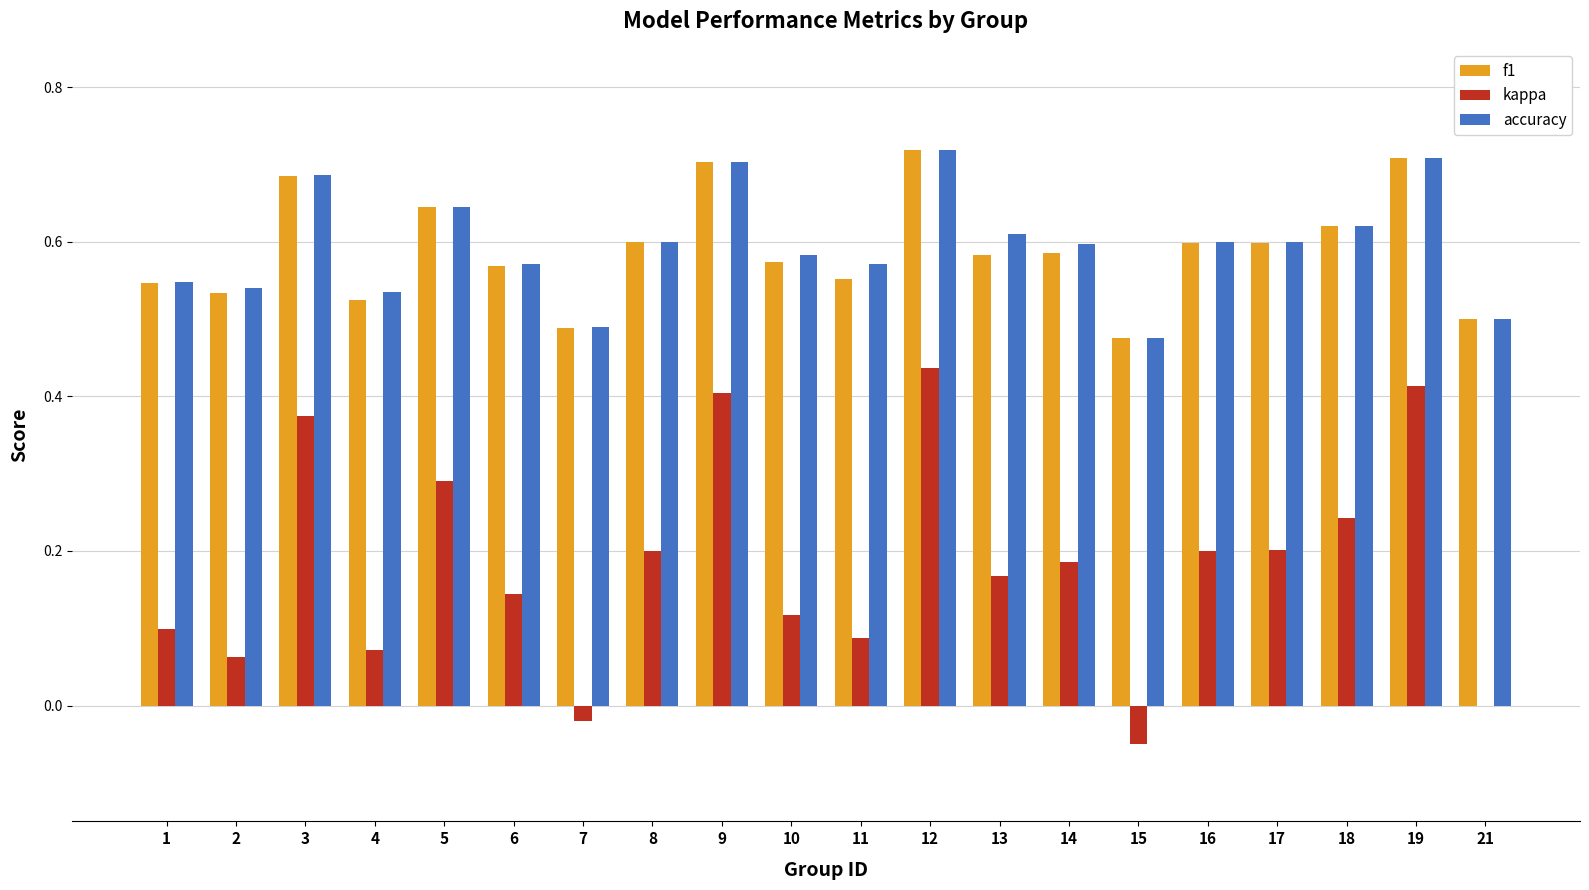

How many data points does each series have?

20